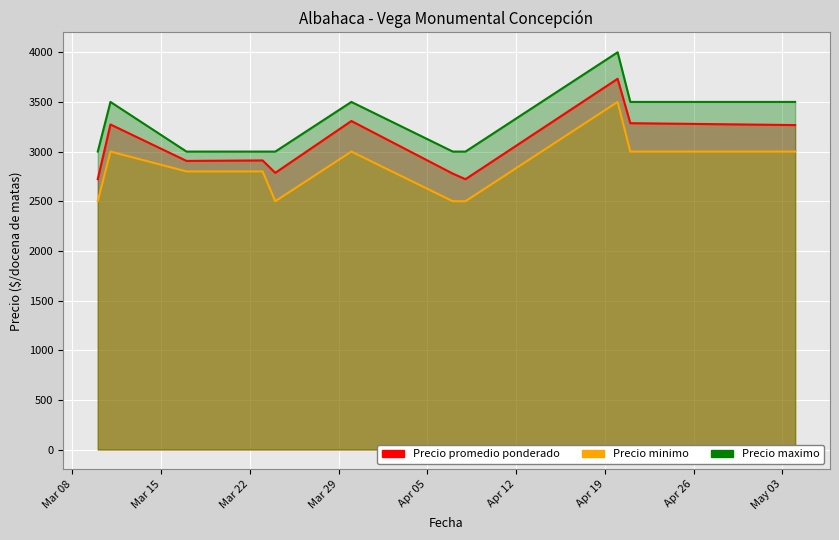

At which category is the sum across all series the highest?

2022-04-20